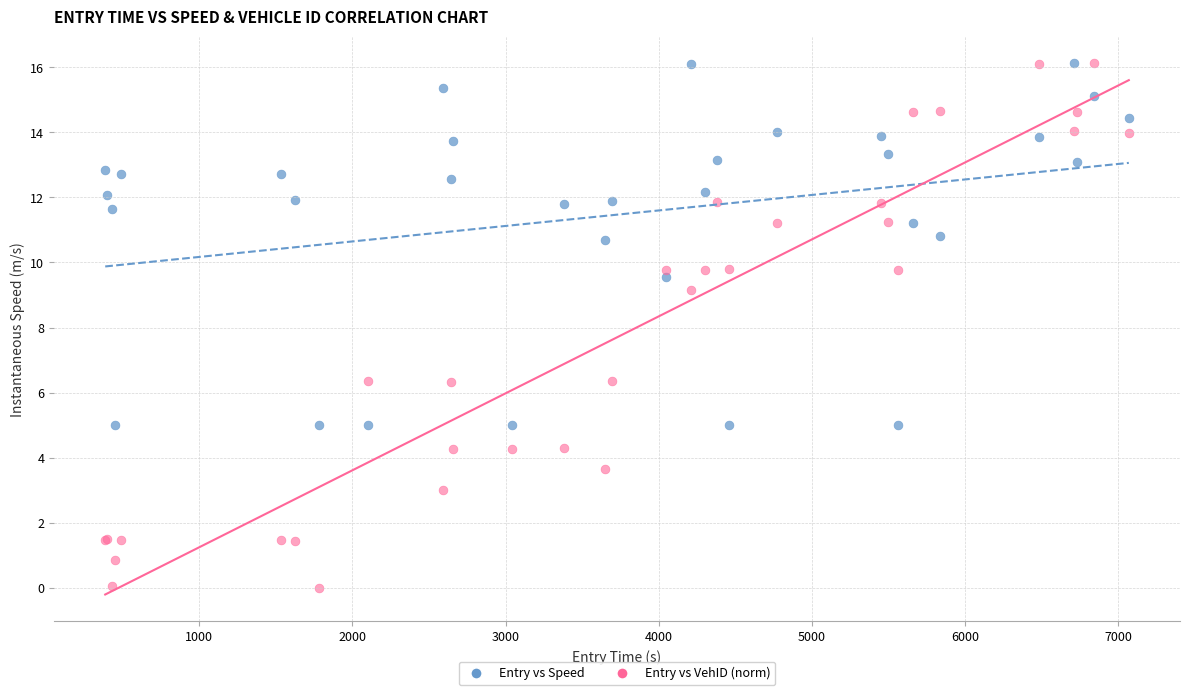

Across all series, what Y value is closest to 8?

9.1